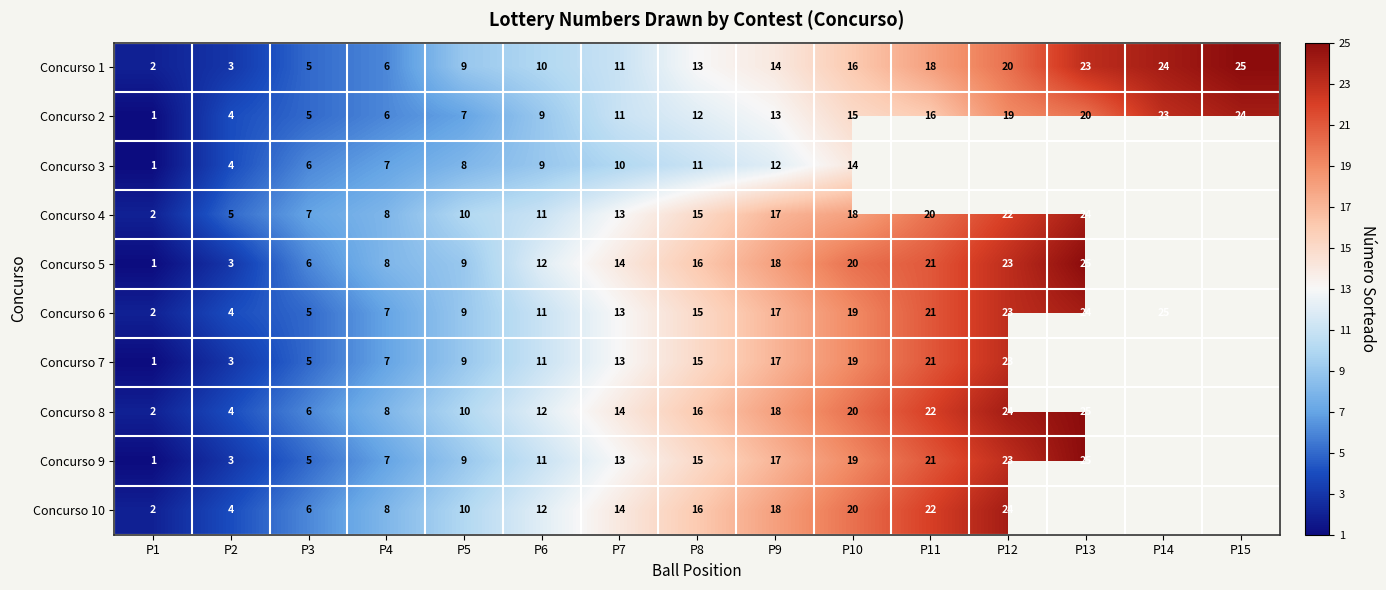

List the labels in order of Concurso 1 value, smallest first.

P1, P2, P3, P4, P5, P6, P7, P8, P9, P10, P11, P12, P13, P14, P15